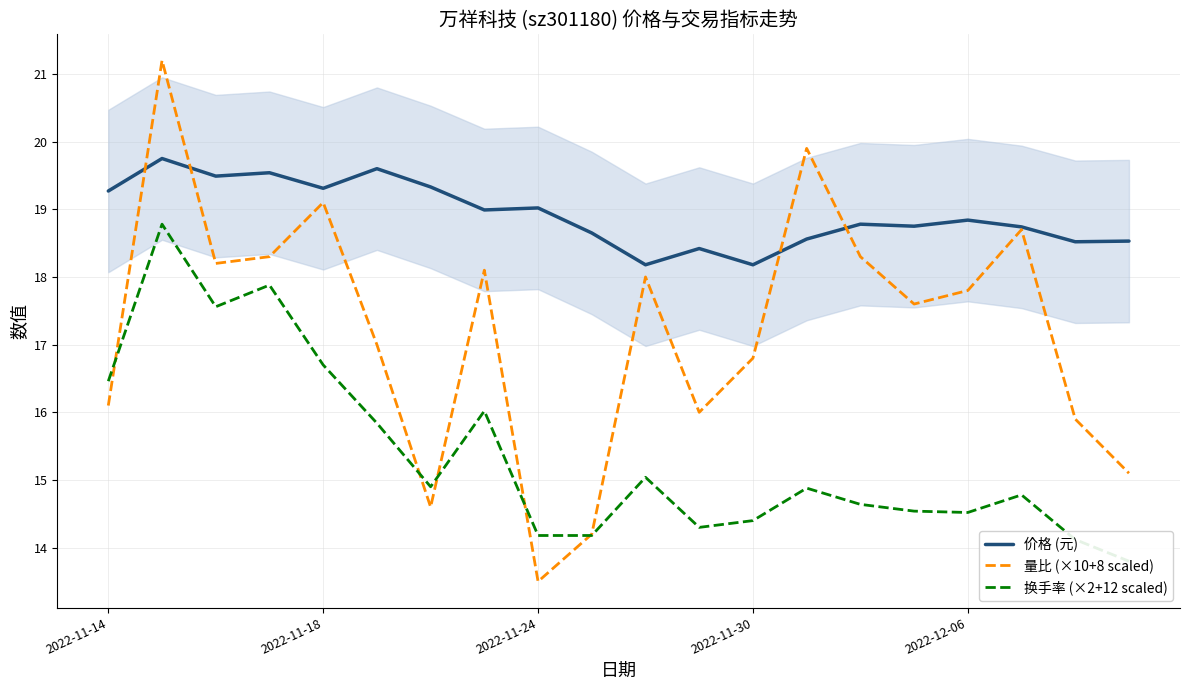

What is the difference between the 价格 (元) values at 11 and 19?

0.1